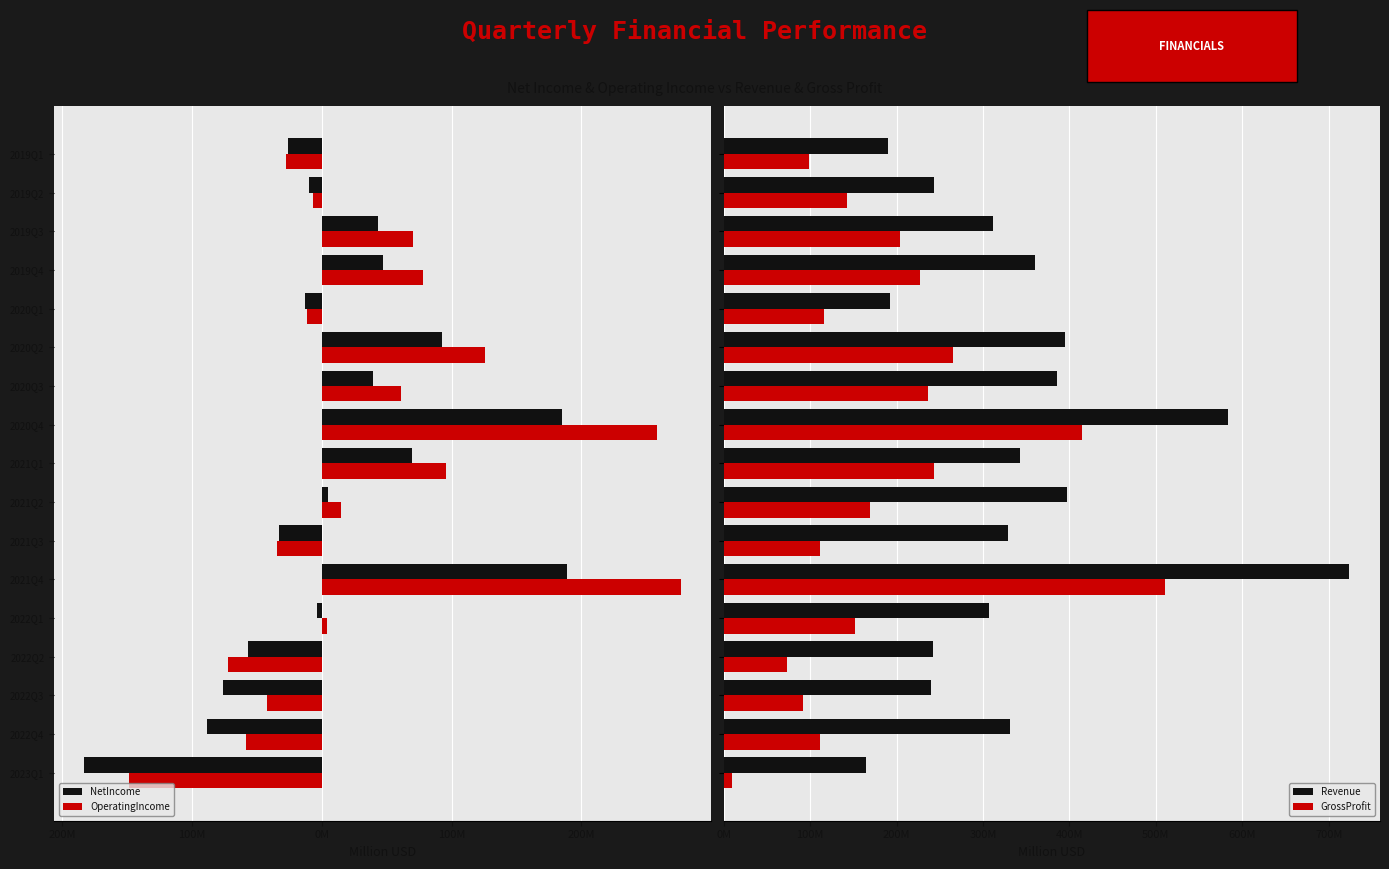

Is the value of NetIncome at 2020Q4 greater than the value of GrossProfit at 2020Q1?

No